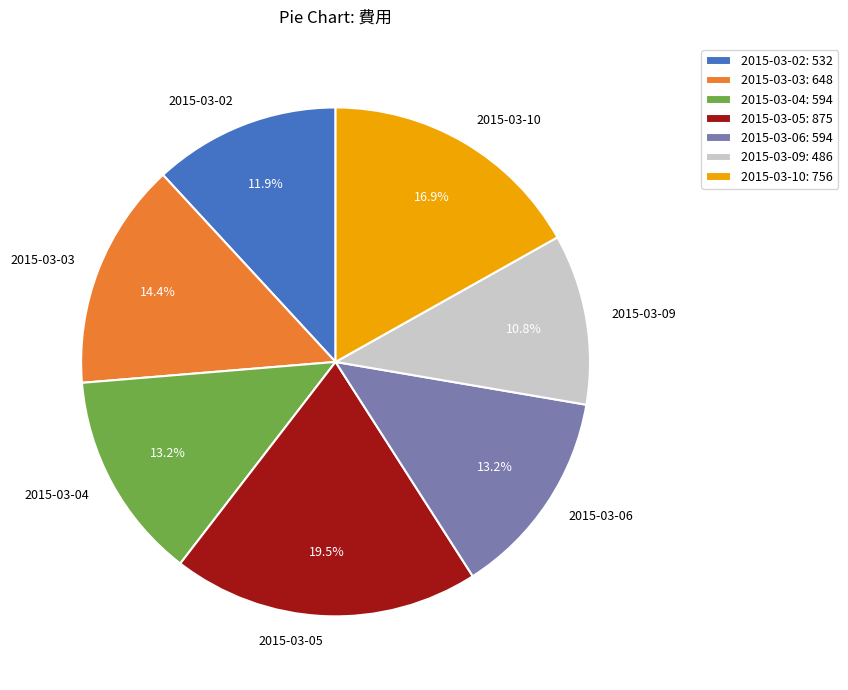

To the nearest percent, what is the combined percentage of 2015-03-06 and 2015-03-02?

25%